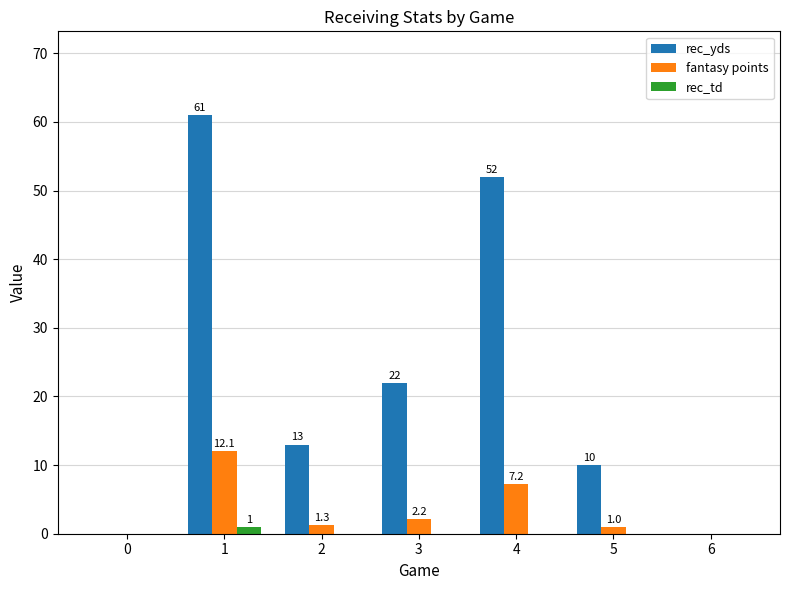

Reading left to right, what are all the values shown in this chart?

rec_yds: 0=0.0	1=61.0	2=13.0	3=22.0	4=52.0	5=10.0	6=0.0
fantasy points: 0=0.0	1=12.1	2=1.3	3=2.2	4=7.2	5=1.0	6=0.0
rec_td: 0=0.0	1=1.0	2=0.0	3=0.0	4=0.0	5=0.0	6=0.0